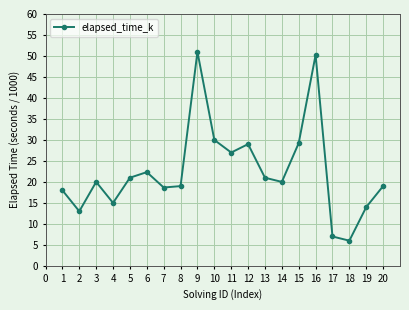

At which category does the data reach its first local valley?

2